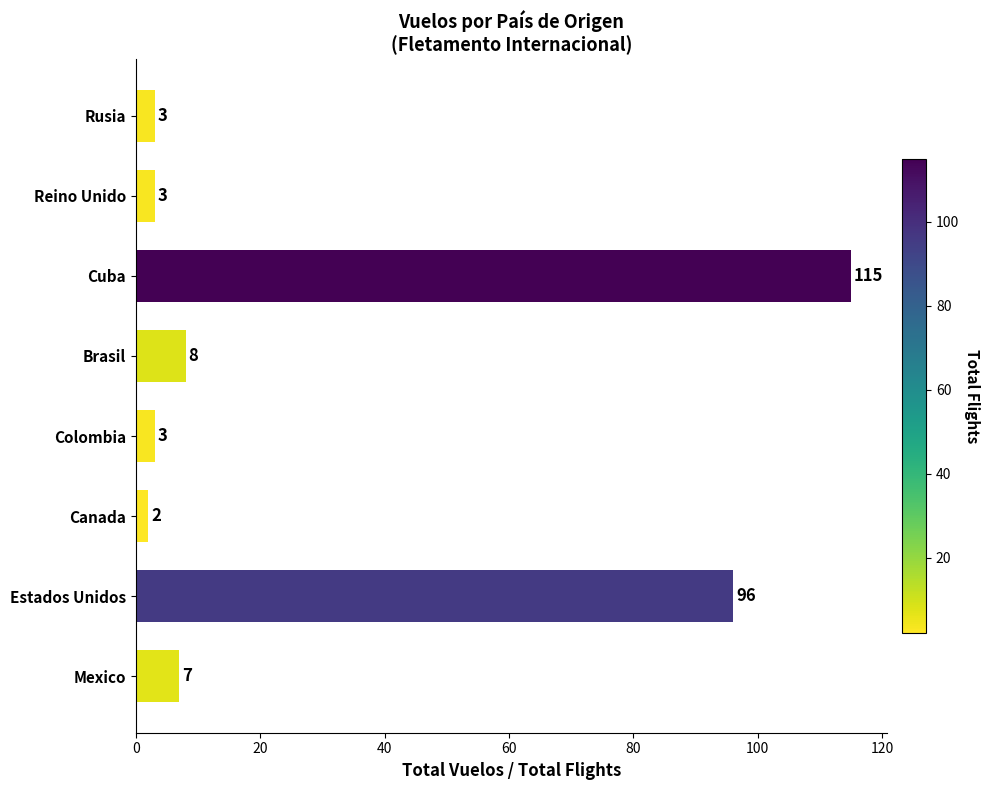

At which label is the value closest to 58?

Estados Unidos